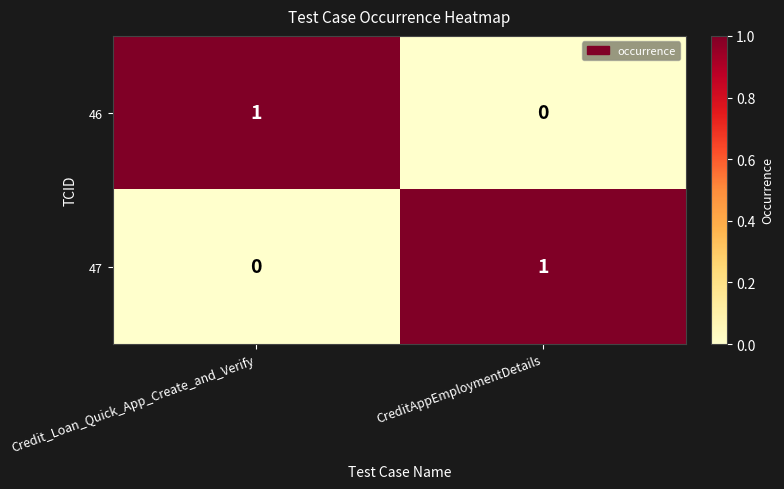

What is the difference between the highest and lowest values at CreditAppEmploymentDetails?

1